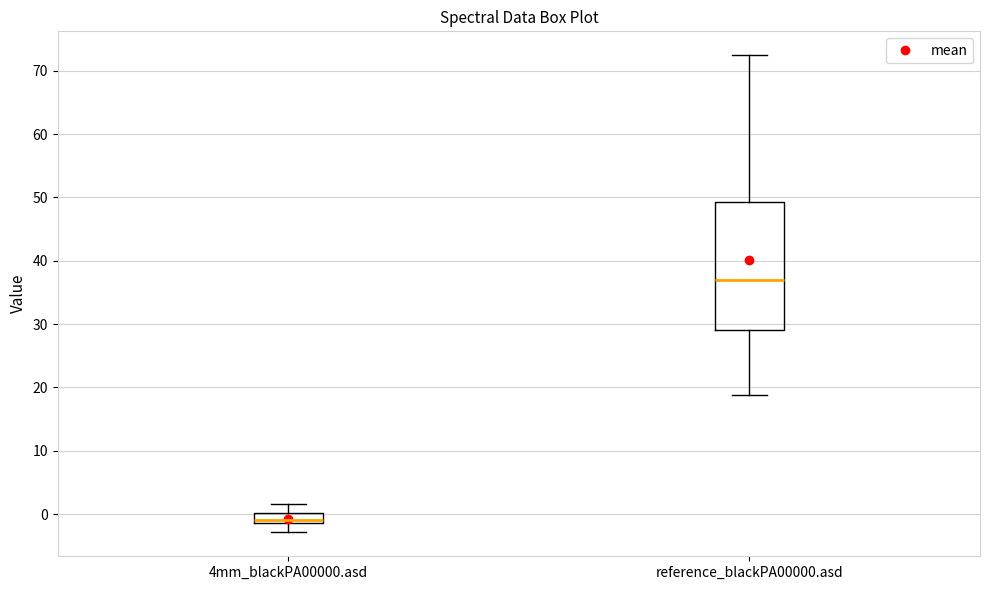

Where is the upper edge of the box for reference_blackPA00000.asd on the y-axis? The values are not printed on the chart, so give them approximately, as read against the axis.

49